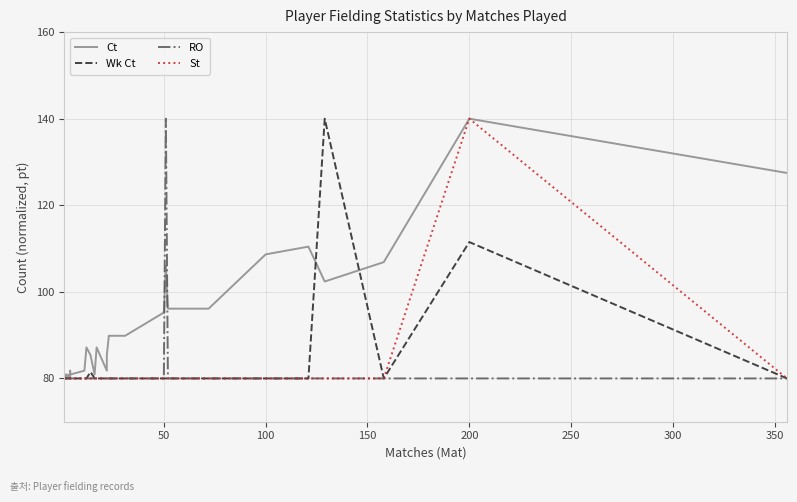

True or false: Wk Ct has more than 2 interior local peaks.

True